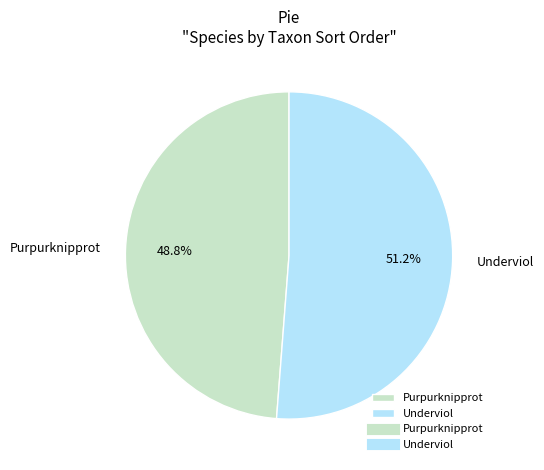

What is the ratio of the value at Underviol to the value at Purpurknipprot?

1.0